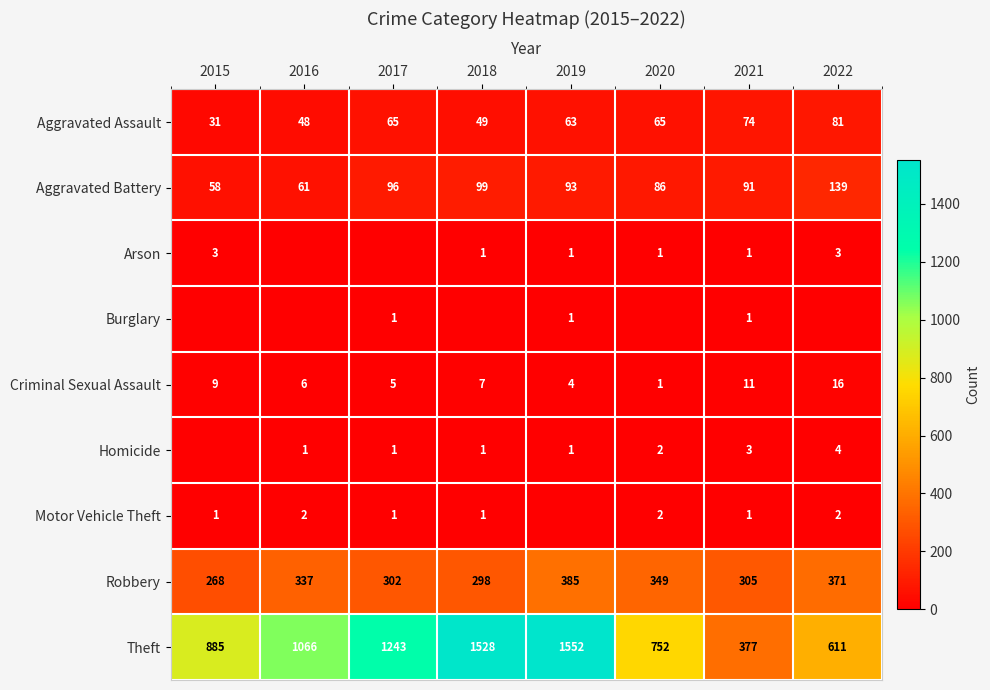

What is the difference between the Criminal Sexual Assault values at 2020 and 2016?

5